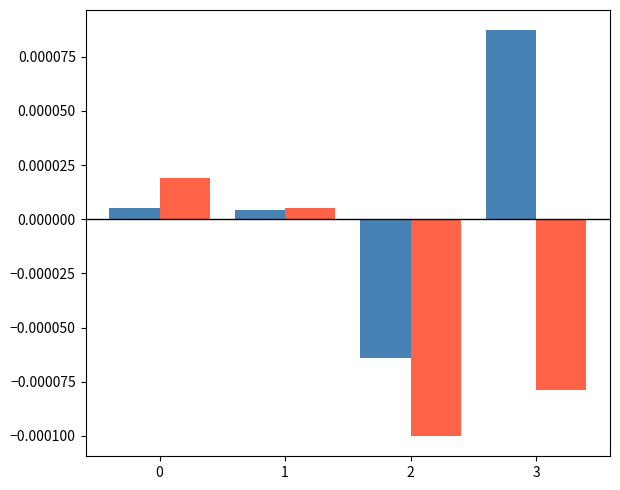

At which category does the chart reach its peak across all series?

3